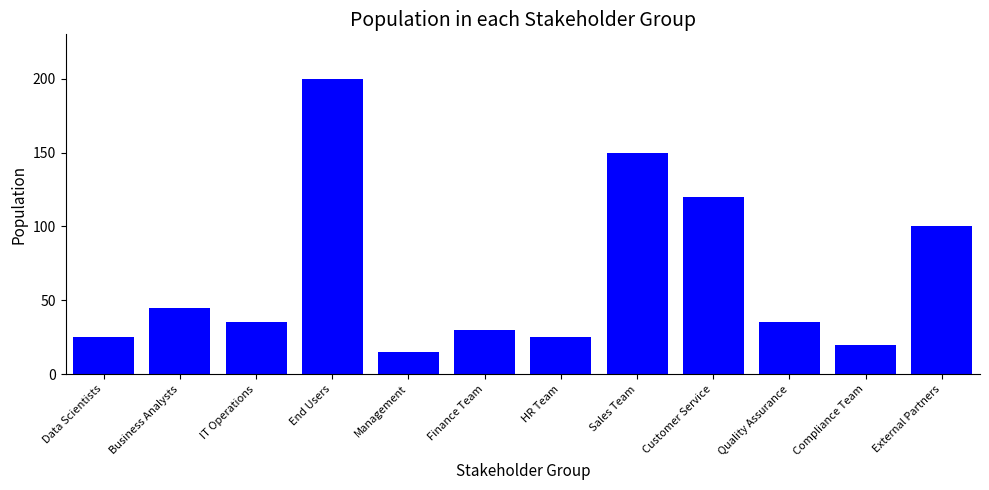

Reading right to left, transcribe all the data shown in this chart.

100	20	35	120	150	25	30	15	200	35	45	25